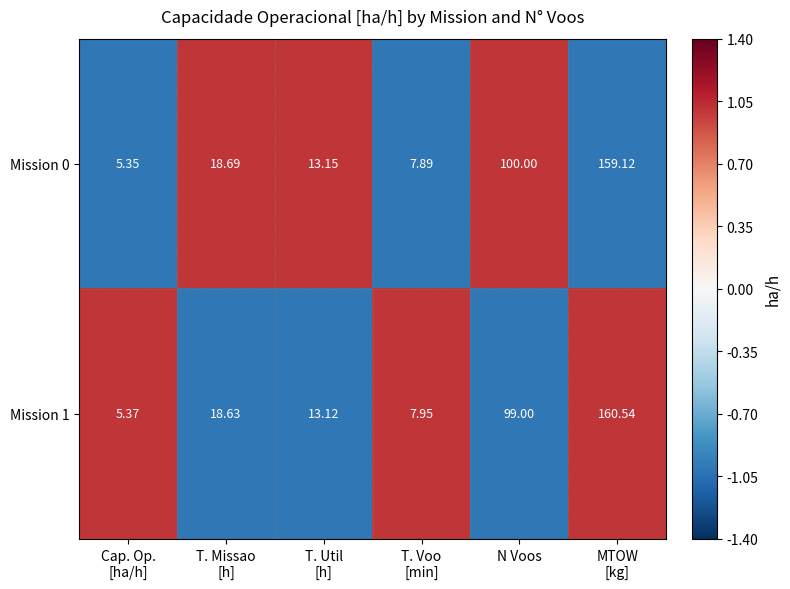

At which label is Mission 0 closest to 82?

N Voos